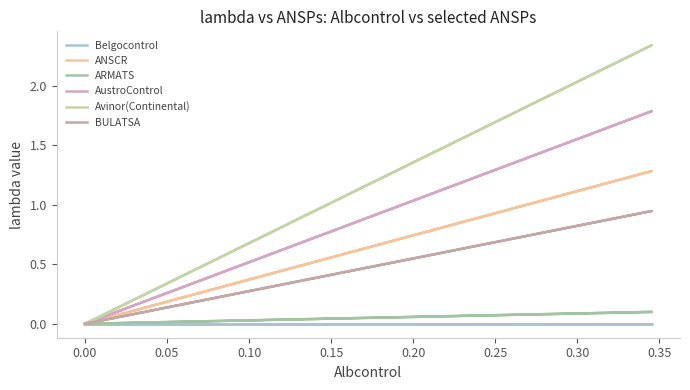

How many categories are shown in the chart?

37